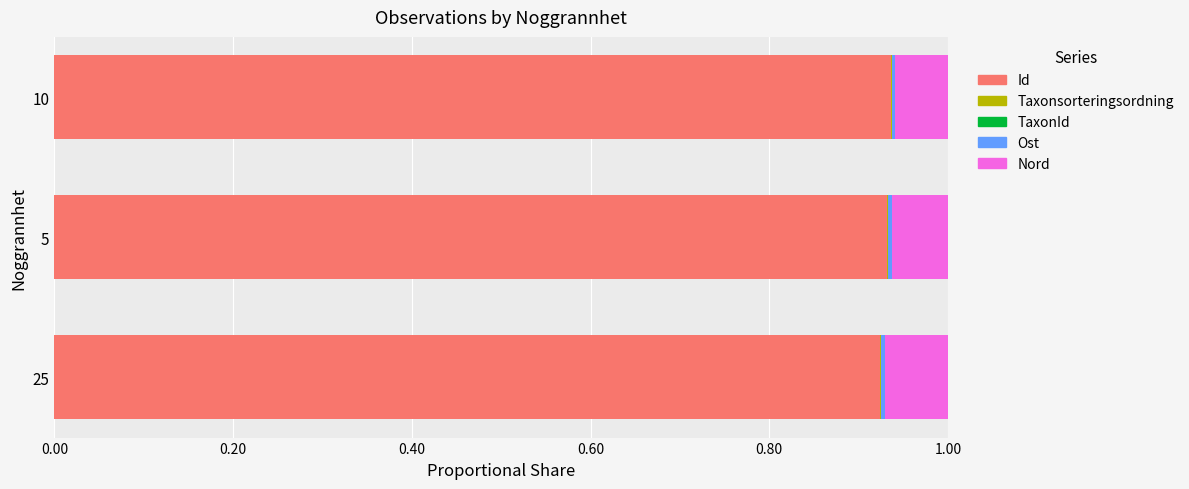

The Id series shows 0.2 at 5. True or false?

False